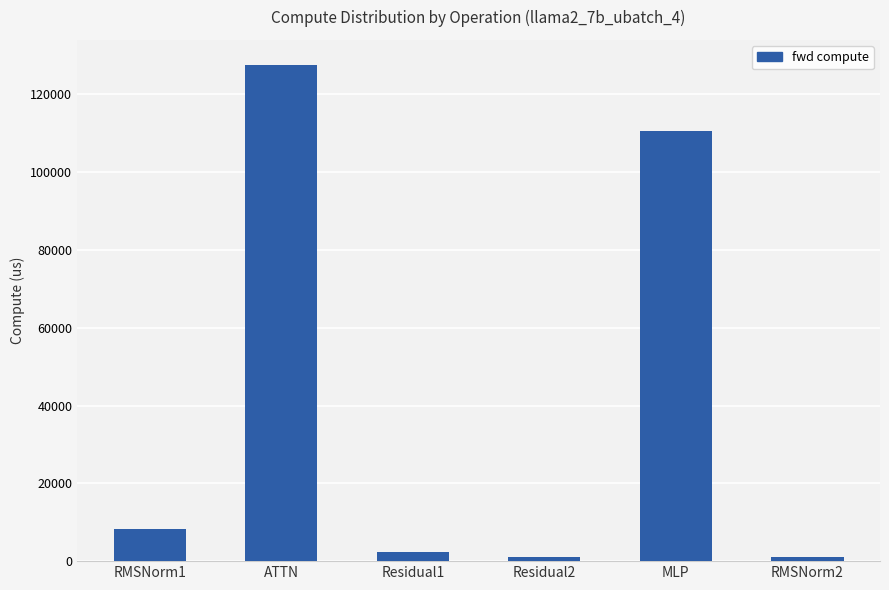

What is the average value?

41864.6